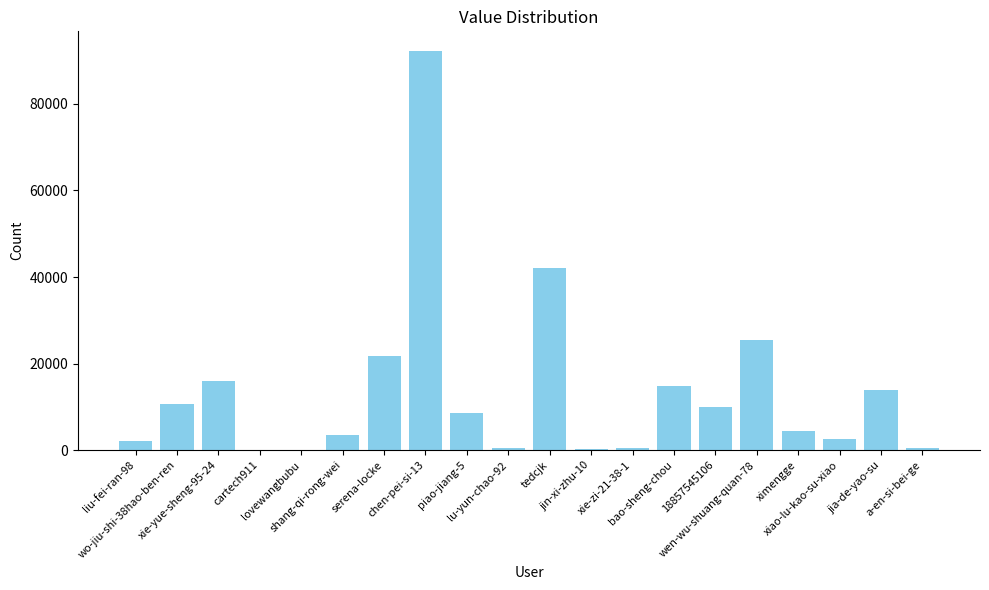

What is the change in value from lu-yun-chao-92 to ximengge?

+4138